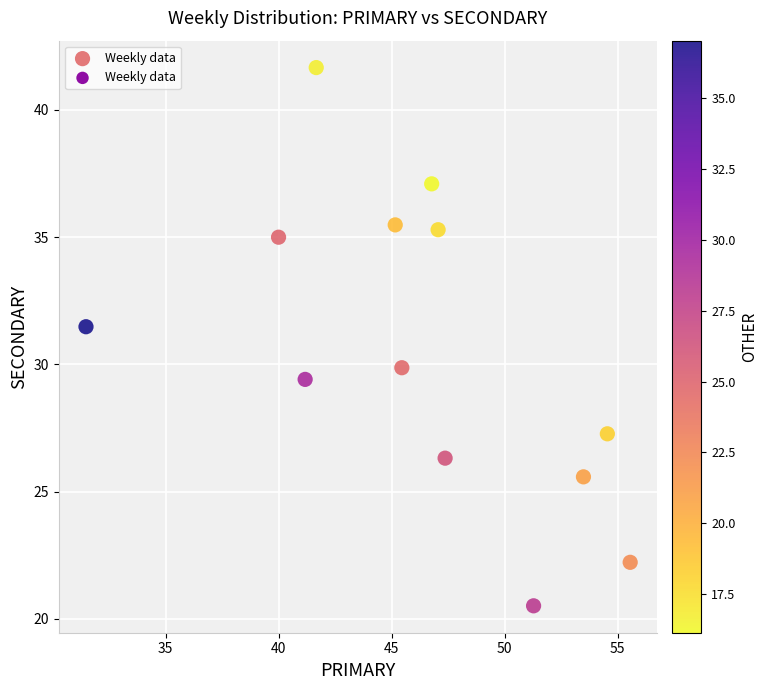

What is the range of X values (max minus min)?

24.1